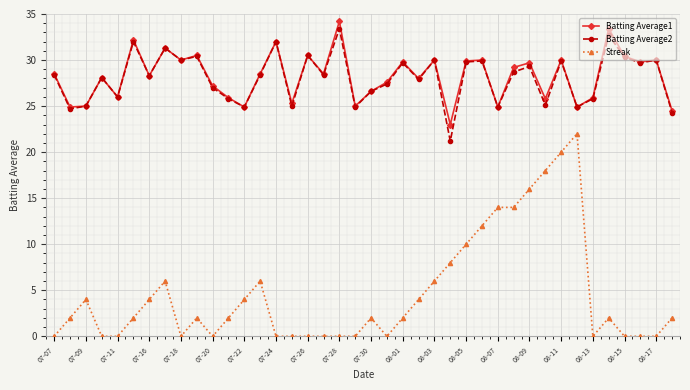

True or false: Batting Average2 has more than 1 points higher than both neighbors.

True